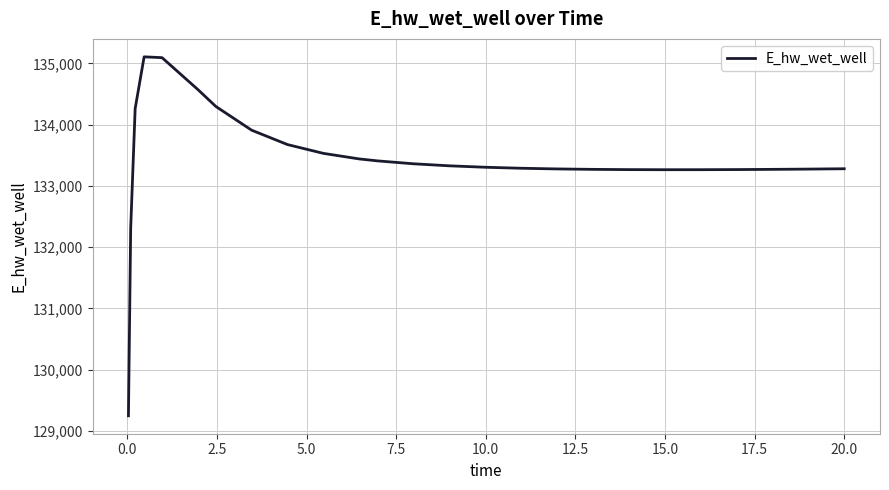

What is the minimum value shown in the chart?

129248.7